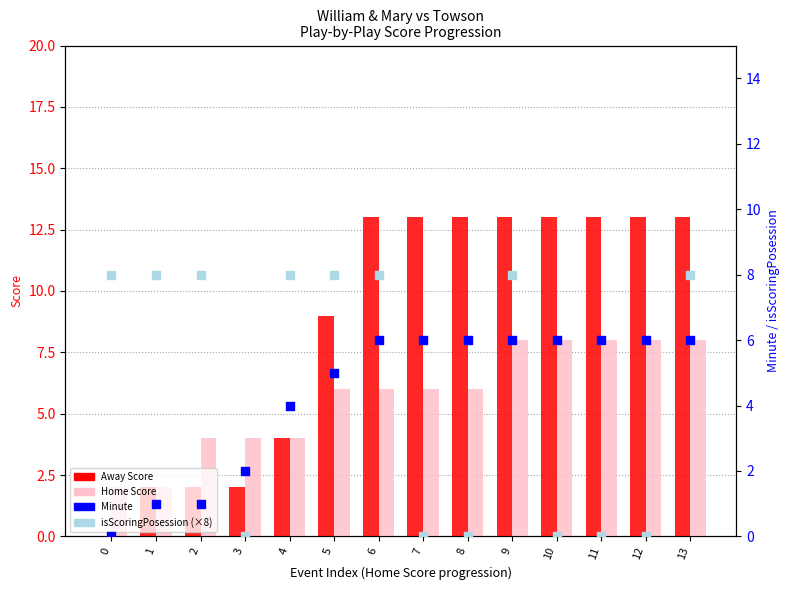

Is the value of Home Score at 5 greater than the value of Away Score at 13?

No